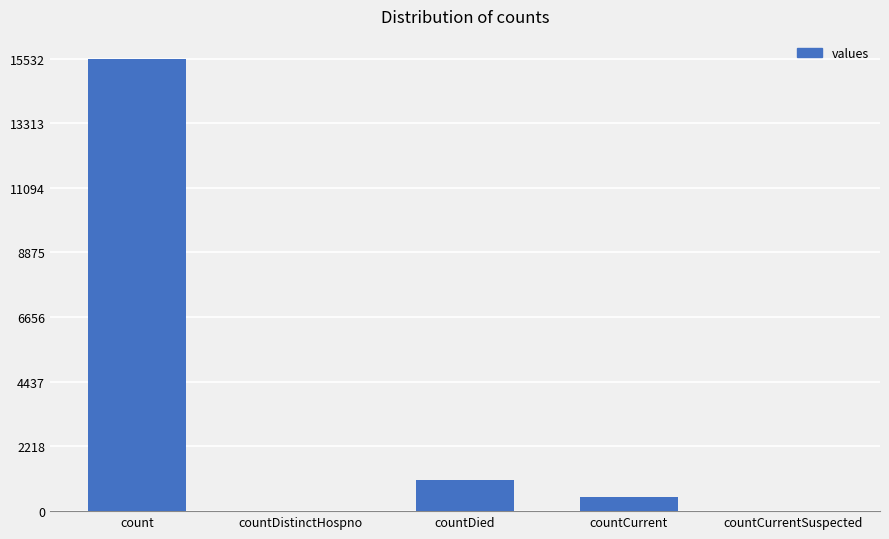

How many data points does each series have?

5